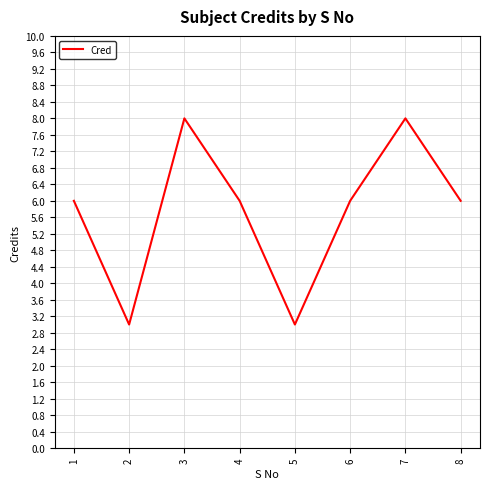

What is the smallest value displayed?

3